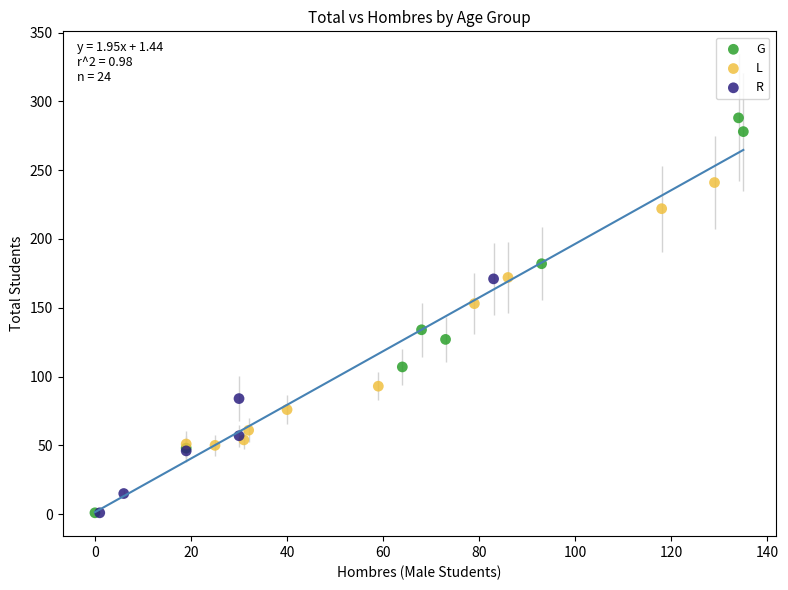

Which series reaches the maximum Y coordinate?

G